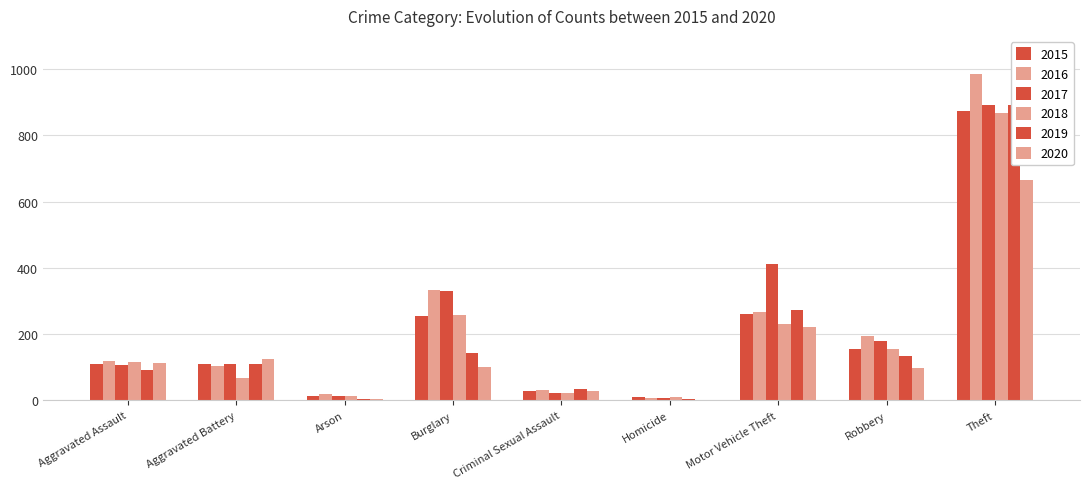

The 2016 series shows 984 at Theft. True or false?

True